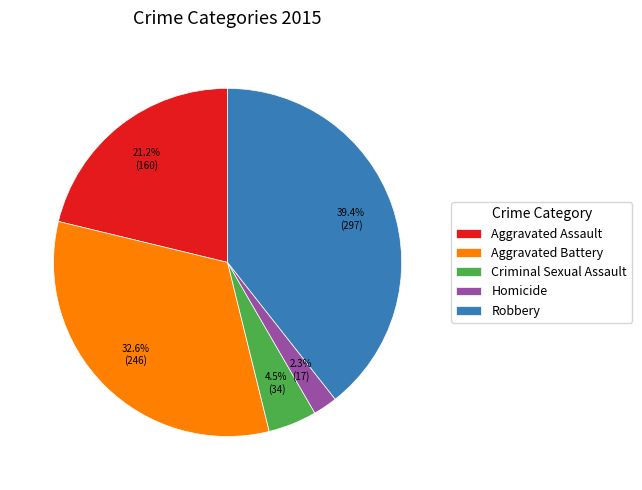

What is the smallest slice in the pie chart?

Homicide